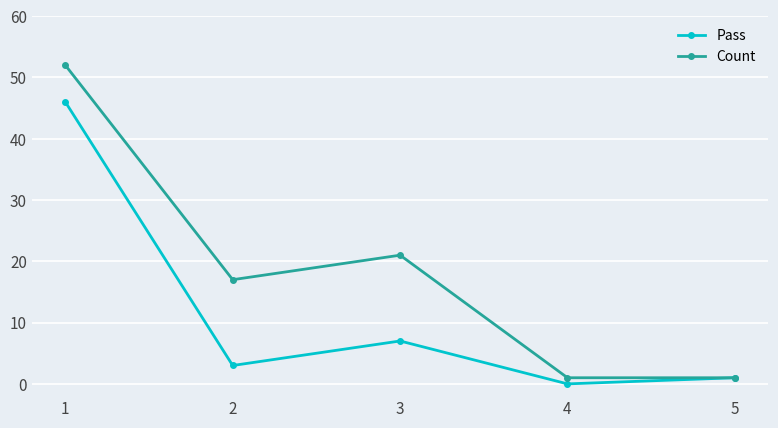

What is the lowest value of the Count series?

1